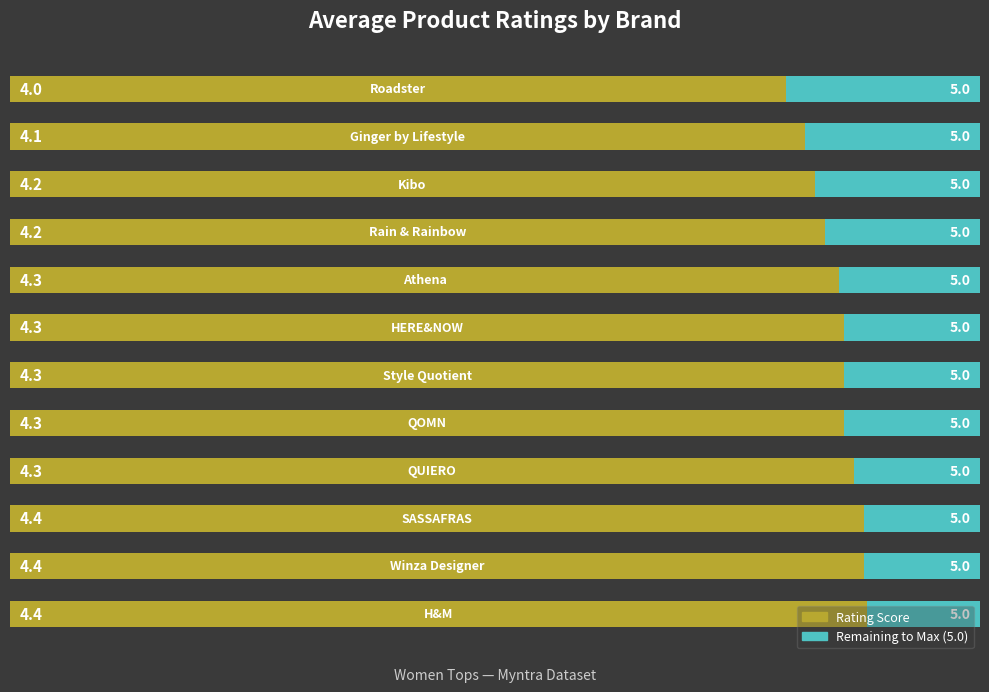

Reading left to right, transcribe all the data shown in this chart.

0=4.4	1=4.4	2=4.4	3=4.3	4=4.3	5=4.3	6=4.3	7=4.3	8=4.2	9=4.2	10=4.1	11=4.0